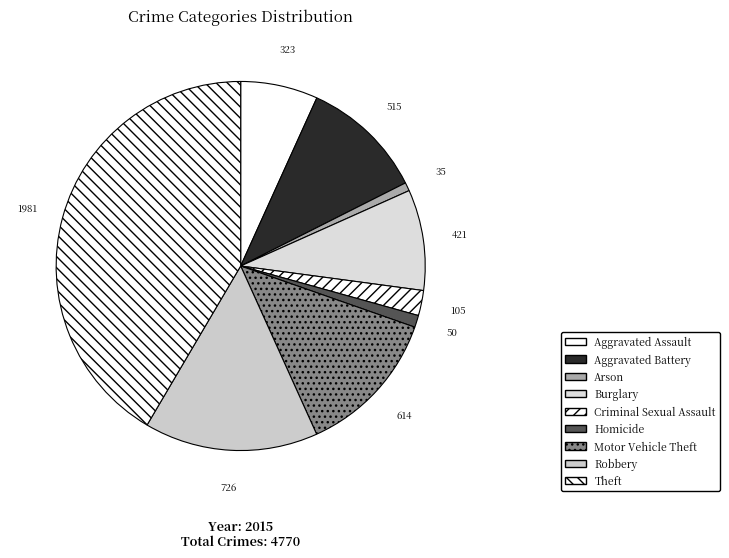

To the nearest percent, what is the average slice percentage?

11%